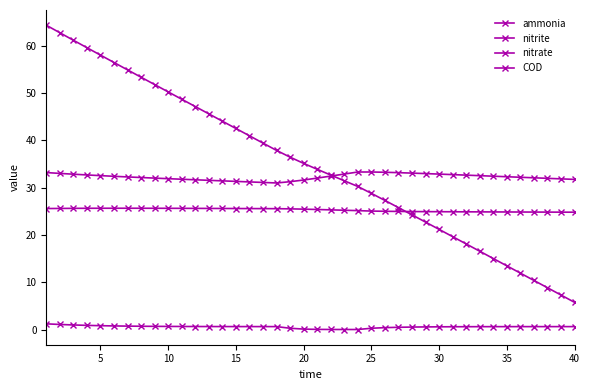

How many lines are shown in the chart?

4